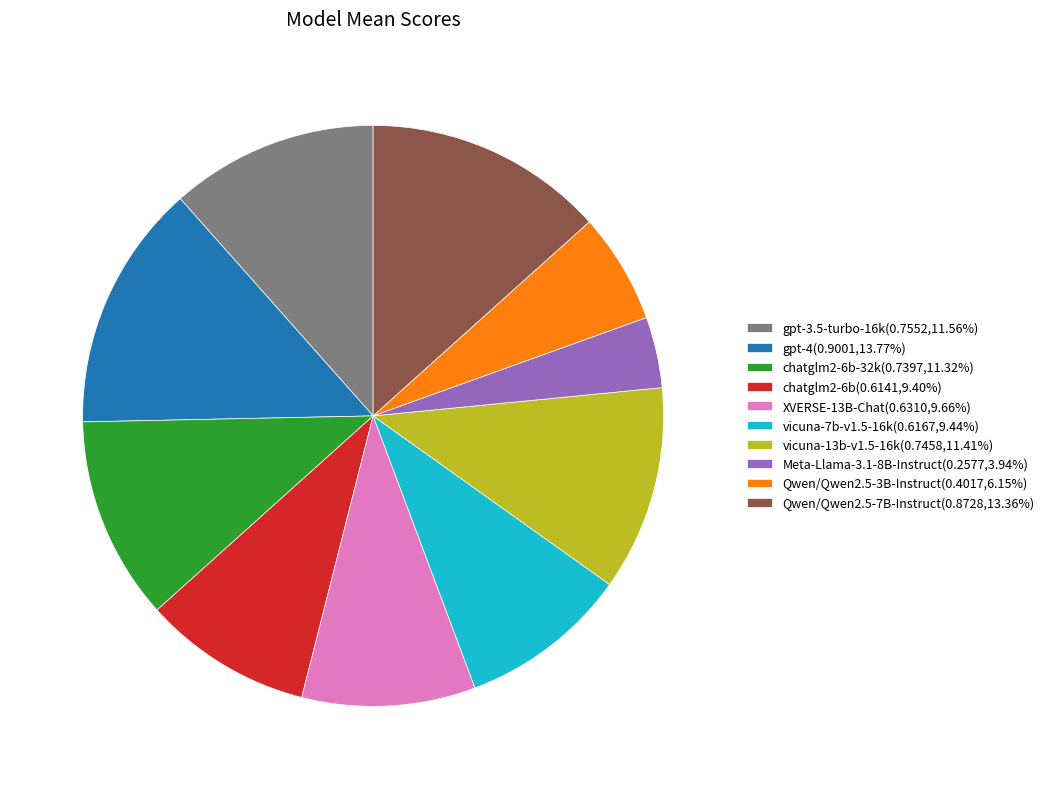

Combined, do vicuna-13b-v1.5-16k(0.7458,11.41%) and Meta-Llama-3.1-8B-Instruct(0.2577,3.94%) account for over 50%?

No